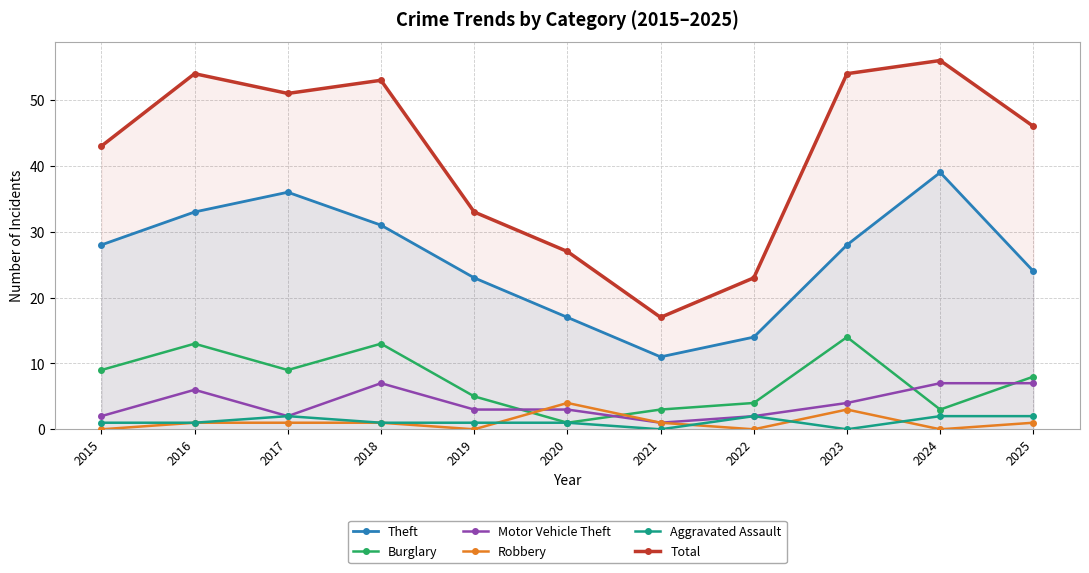

At which category does Aggravated Assault reach its first local peak?

2017